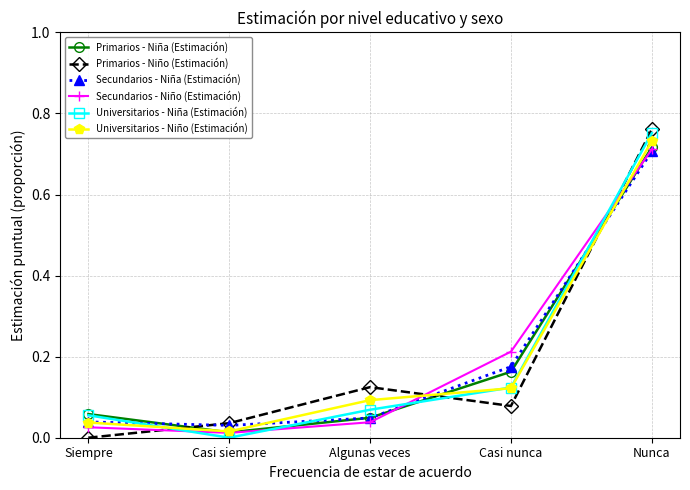

How many times do Primarios - Niña (Estimación) and Primarios - Niño (Estimación) cross each other?

3